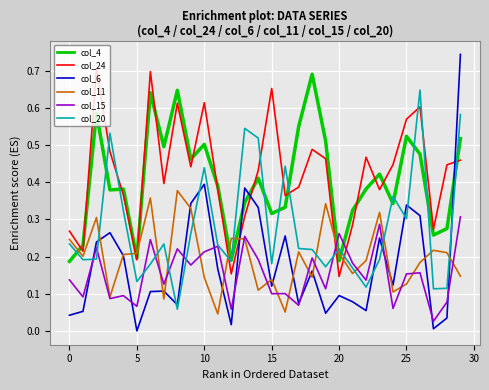

After their last crossing, which series has the higher values: col_6 or col_4?

col_6